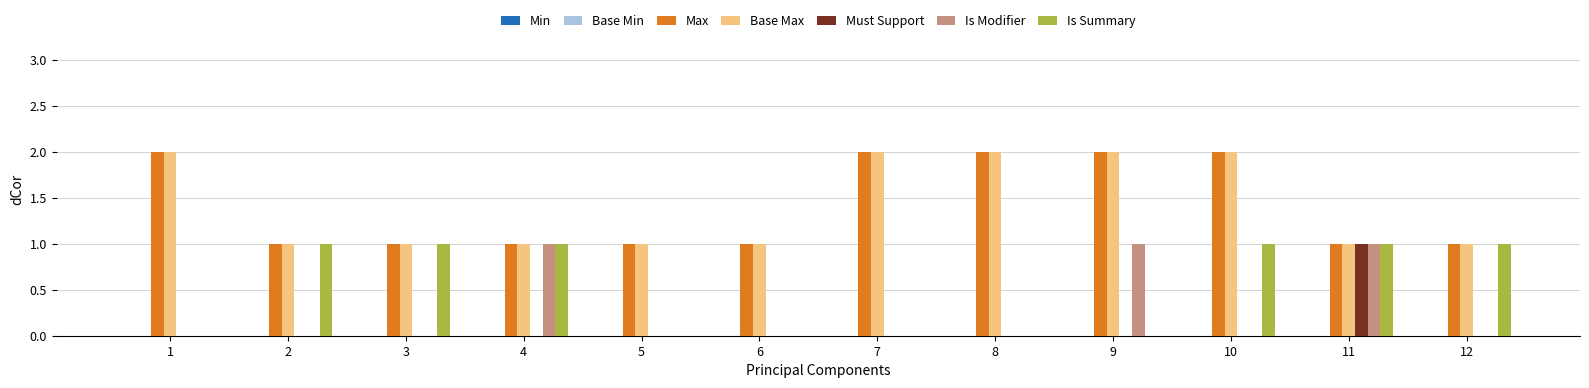

What is the sum of all Is Summary values?

6